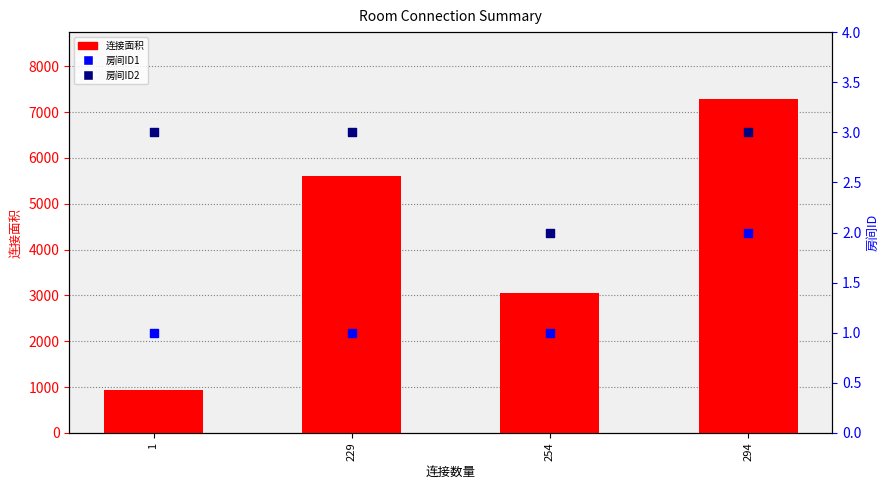

What are all the series names shown in the legend?

连接面积, 房间ID1, 房间ID2